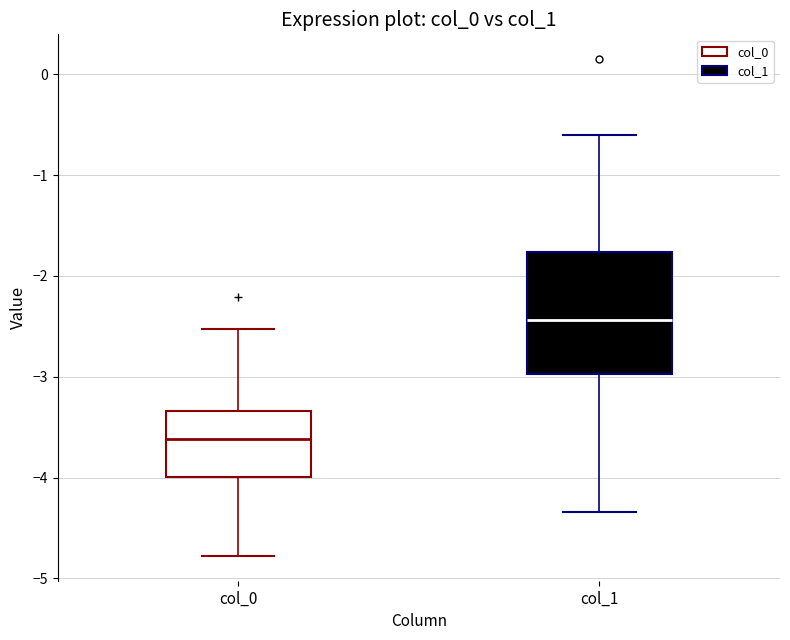

Where does the lower whisker of the box for col_1 end on the y-axis? The values are not printed on the chart, so give them approximately, as read against the axis.

-4.3